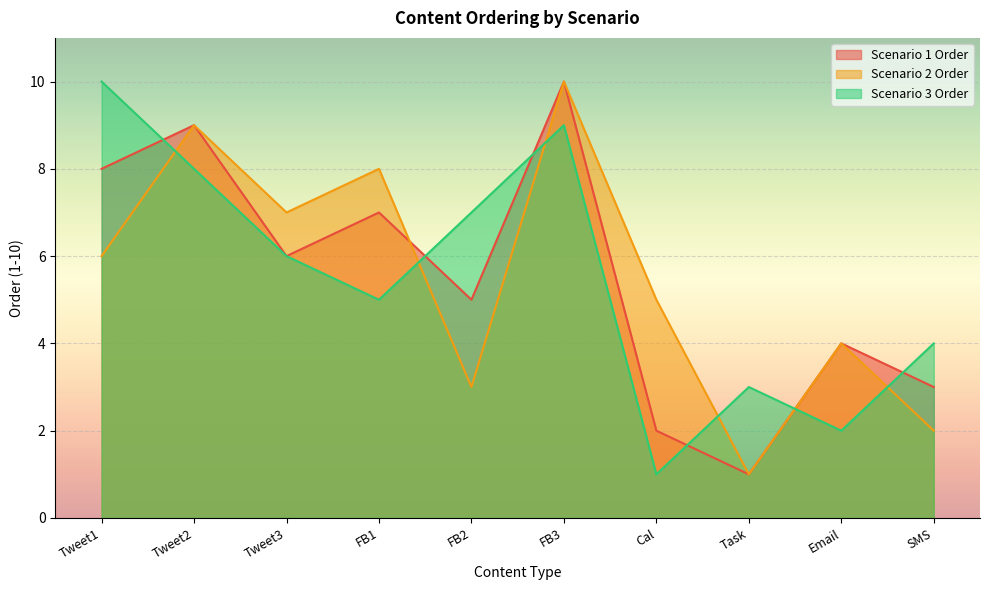

Rank the series at SMS from highest to lowest value.

Scenario 3 Order, Scenario 1 Order, Scenario 2 Order